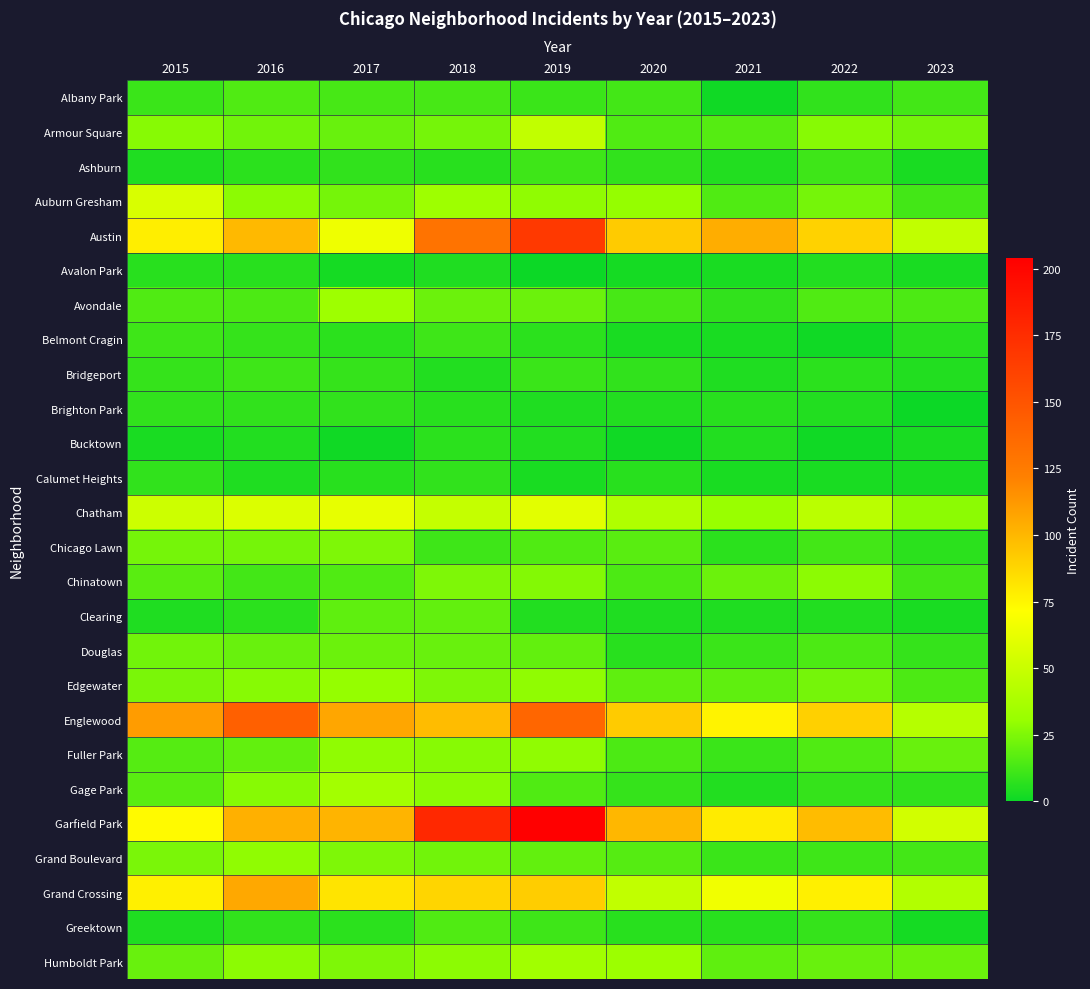

Reading left to right, what are all the values shown in this chart?

Albany Park: 2015=10	2016=15	2017=13	2018=13	2019=10	2020=12	2021=1	2022=8	2023=12
Armour Square: 2015=27	2016=22	2017=20	2018=23	2019=47	2020=15	2021=16	2022=27	2023=23
Ashburn: 2015=4	2016=7	2017=8	2018=6	2019=11	2020=8	2021=5	2022=11	2023=3
Auburn Gresham: 2015=56	2016=28	2017=23	2018=33	2019=29	2020=30	2021=15	2022=23	2023=12
Austin: 2015=78	2016=99	2017=65	2018=130	2019=167	2020=92	2021=104	2022=89	2023=47
Avalon Park: 2015=6	2016=6	2017=2	2018=4	2019=0	2020=2	2021=3	2022=5	2023=3
Avondale: 2015=15	2016=14	2017=33	2018=21	2019=21	2020=13	2021=8	2022=15	2023=14
Belmont Cragin: 2015=11	2016=9	2017=7	2018=11	2019=7	2020=3	2021=3	2022=1	2023=6
Bridgeport: 2015=9	2016=11	2017=9	2018=5	2019=10	2020=8	2021=4	2022=7	2023=5
Brighton Park: 2015=8	2016=8	2017=8	2018=6	2019=4	2020=5	2021=6	2022=5	2023=0
Bucktown: 2015=3	2016=5	2017=1	2018=7	2019=5	2020=1	2021=5	2022=1	2023=3
Calumet Heights: 2015=8	2016=4	2017=6	2018=8	2019=3	2020=6	2021=3	2022=3	2023=3
Chatham: 2015=51	2016=57	2017=62	2018=48	2019=60	2020=40	2021=31	2022=44	2023=28
Chicago Lawn: 2015=23	2016=23	2017=25	2018=11	2019=15	2020=17	2021=7	2022=12	2023=7
Chinatown: 2015=17	2016=12	2017=15	2018=25	2019=26	2020=14	2021=21	2022=28	2023=12
Clearing: 2015=4	2016=7	2017=18	2018=19	2019=5	2020=4	2021=4	2022=5	2023=3
Douglas: 2015=22	2016=20	2017=21	2018=20	2019=19	2020=6	2021=10	2022=14	2023=9
Edgewater: 2015=24	2016=27	2017=30	2018=25	2019=29	2020=18	2021=18	2022=23	2023=14
Englewood: 2015=111	2016=142	2017=107	2018=98	2019=138	2020=92	2021=76	2022=90	2023=42
Fuller Park: 2015=16	2016=19	2017=29	2018=27	2019=29	2020=14	2021=10	2022=15	2023=20
Gage Park: 2015=17	2016=27	2017=35	2018=28	2019=15	2020=9	2021=5	2022=9	2023=8
Garfield Park: 2015=73	2016=103	2017=101	2018=178	2019=204	2020=100	2021=79	2022=98	2023=53
Grand Boulevard: 2015=24	2016=29	2017=25	2018=22	2019=19	2020=16	2021=10	2022=11	2023=12
Grand Crossing: 2015=77	2016=106	2017=82	2018=88	2019=91	2020=47	2021=66	2022=77	2023=41
Greektown: 2015=4	2016=8	2017=7	2018=15	2019=11	2020=6	2021=6	2022=9	2023=2
Humboldt Park: 2015=20	2016=28	2017=25	2018=28	2019=34	2020=32	2021=18	2022=20	2023=21